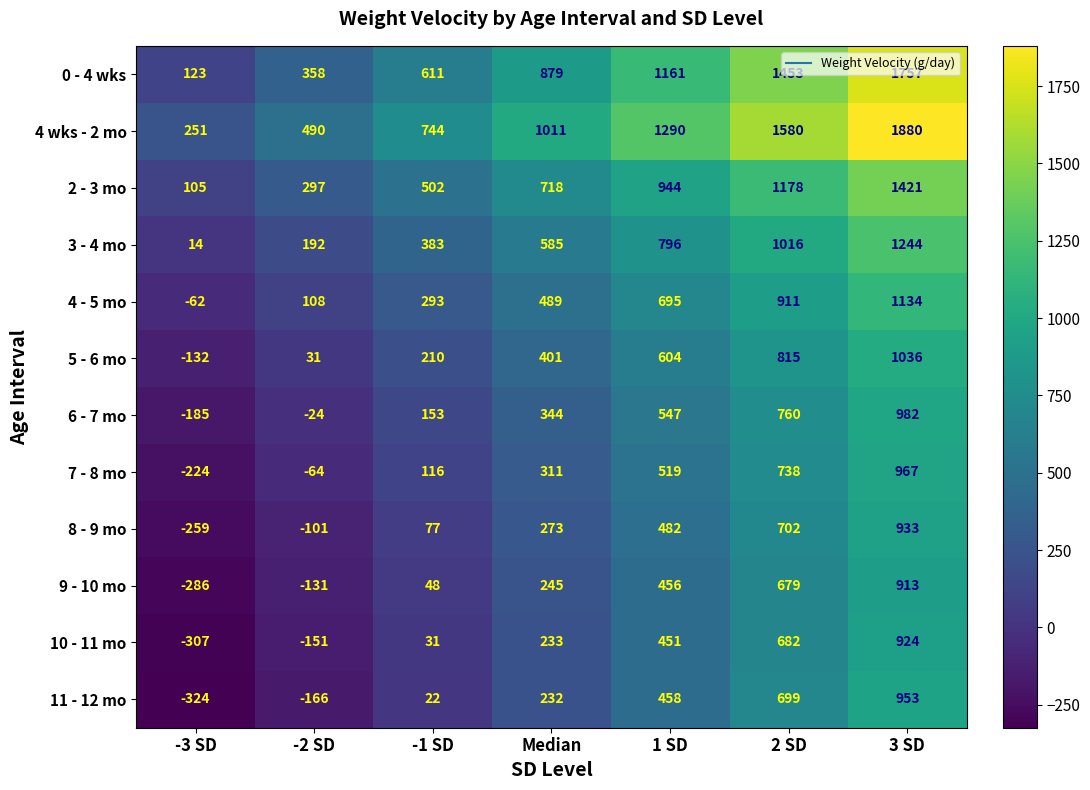

How many 0 - 4 wks values are between 358 and 1453?

5